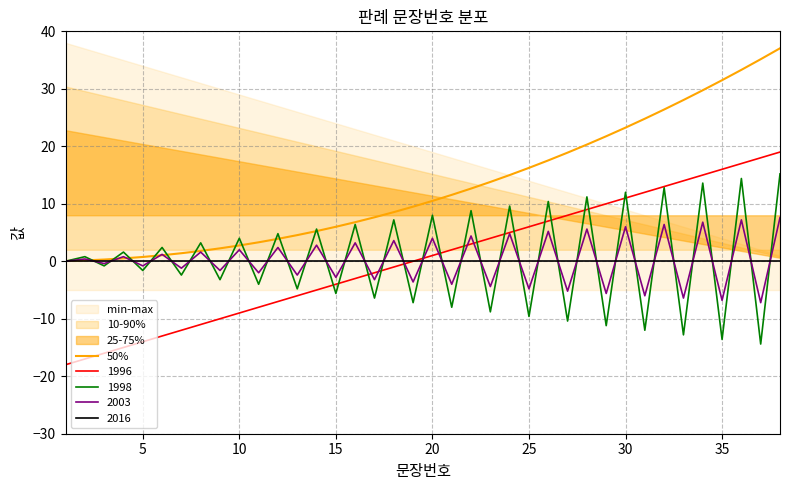

How many lines are shown in the chart?

1